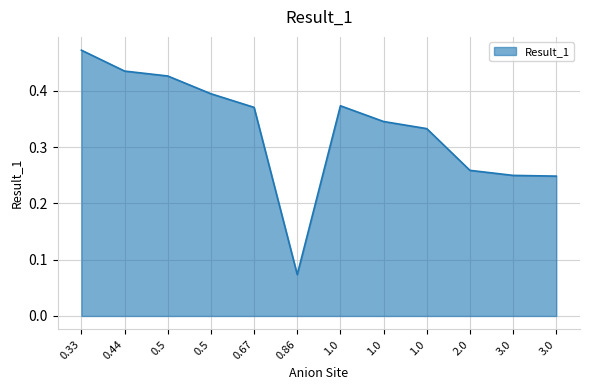

Does the chart have visible grid lines?

Yes